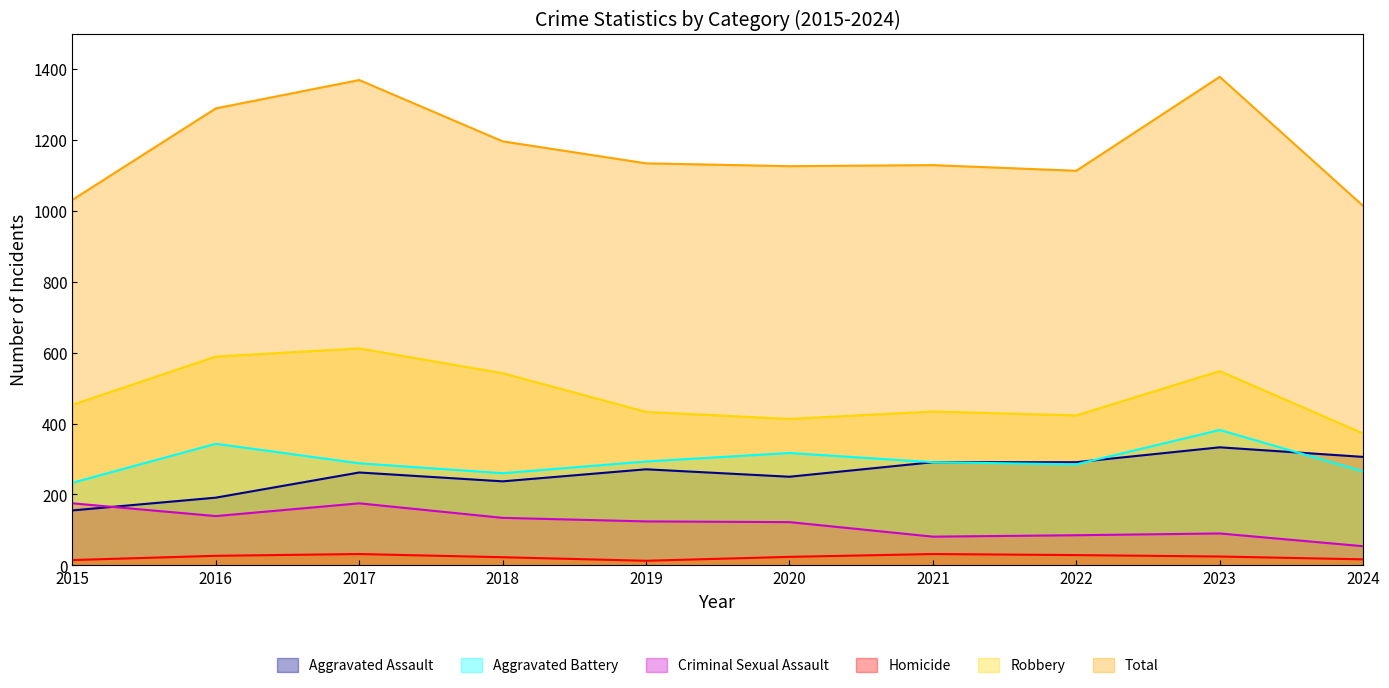

At which label does Homicide first exceed 25?

2016